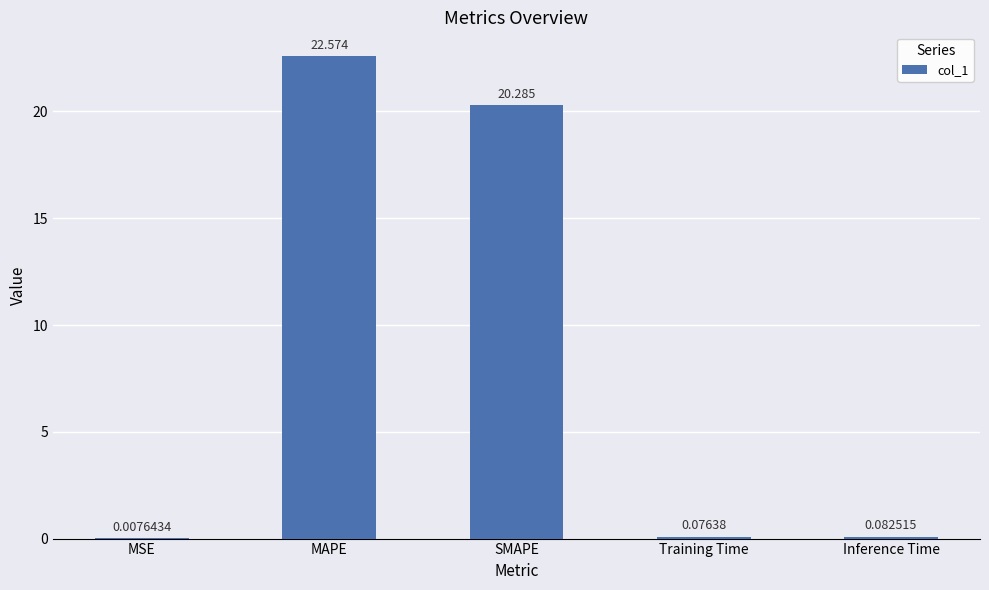

Which has a higher value, MAPE or Inference Time?

MAPE